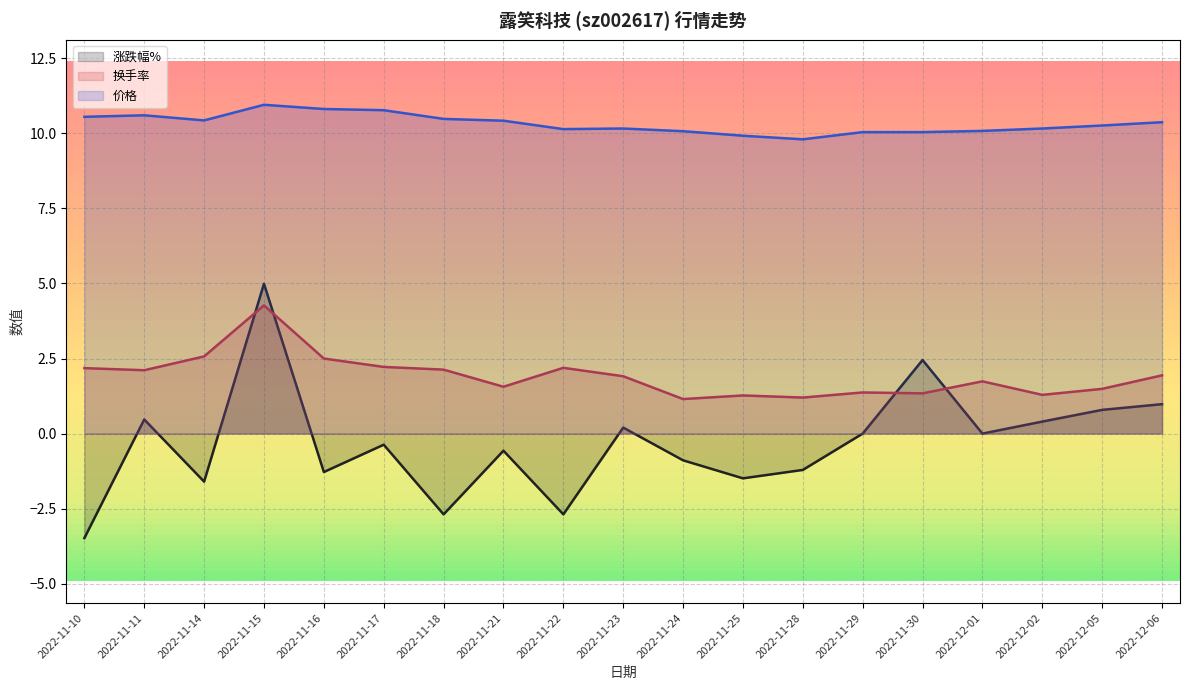

What are all the series names shown in the legend?

涨跌幅%, 换手率, 价格